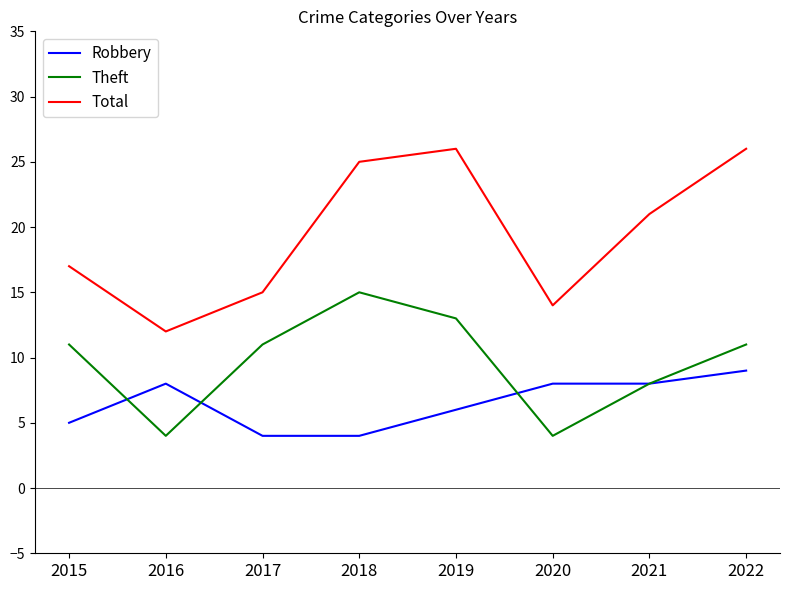

True or false: Theft has a value of 8 at 2021.

True